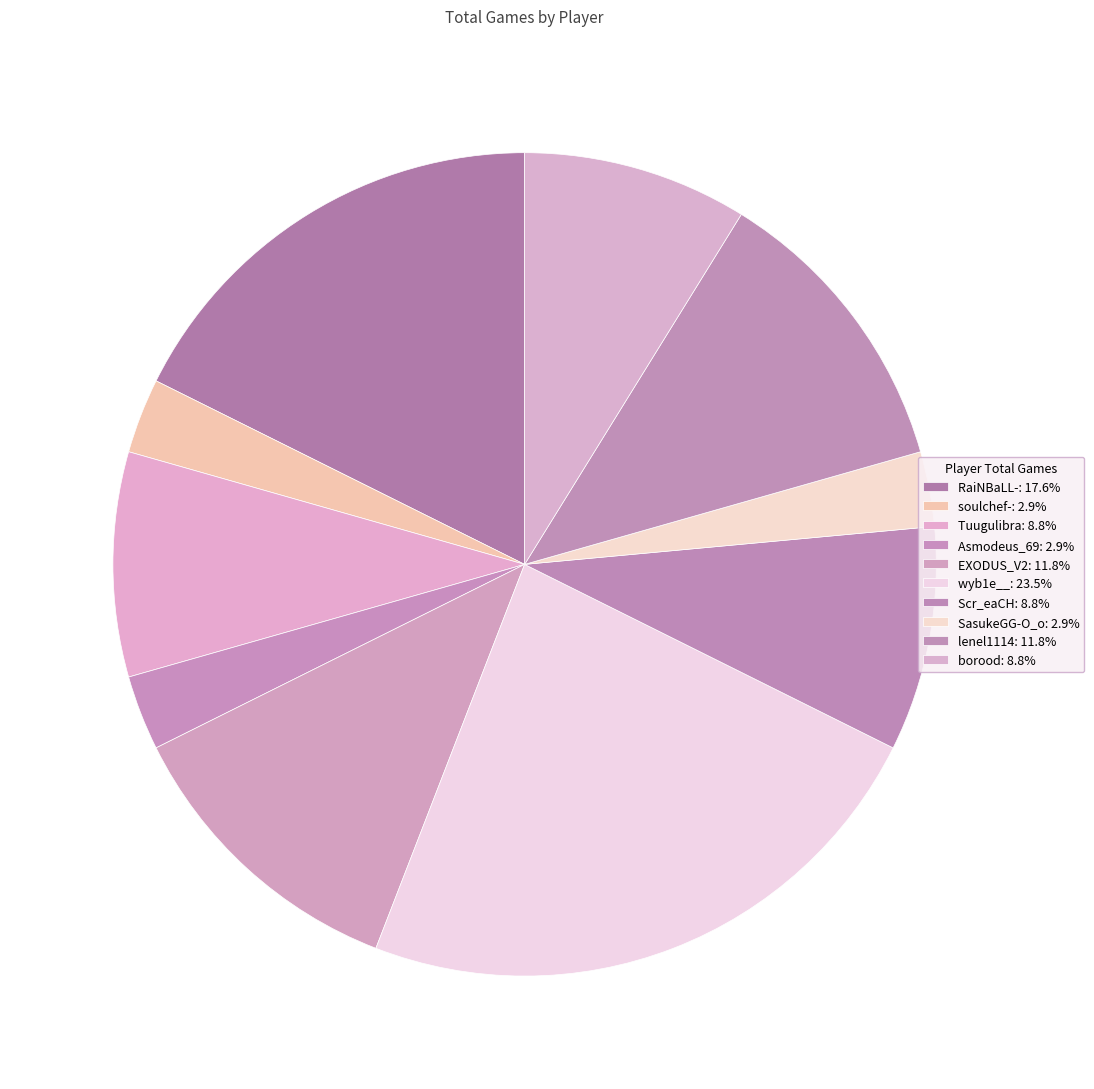

How many segments does this pie chart have?

10